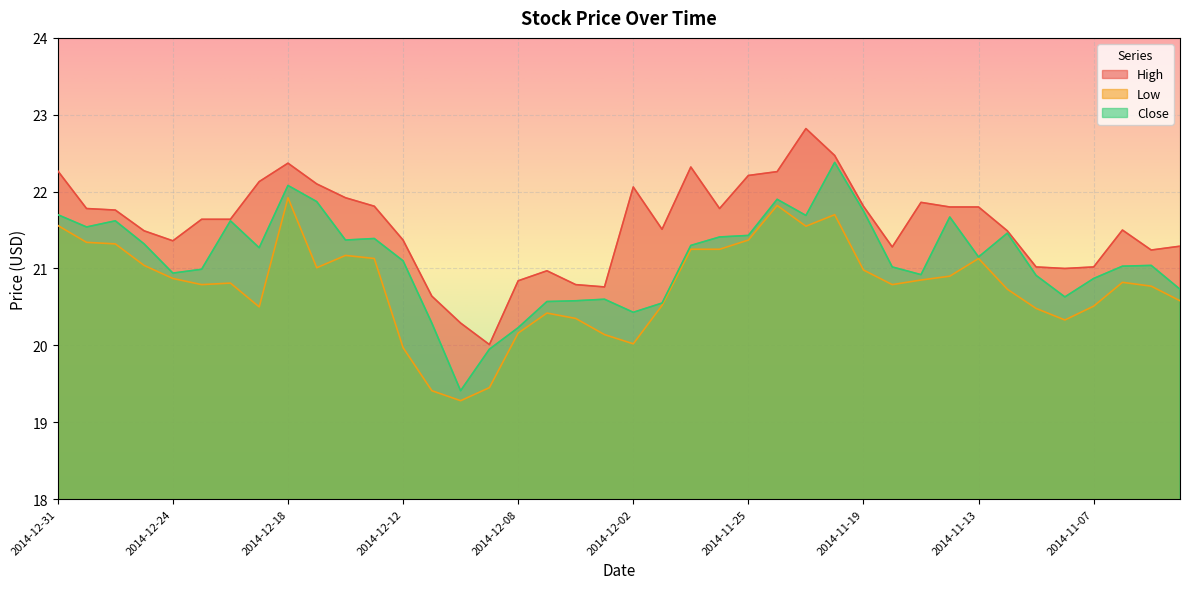

Reading left to right, extract all data points from this chart.

High: 22.3	21.8	21.8	21.5	21.4	21.6	21.6	22.1	22.4	22.1	21.9	21.8	21.4	20.6	20.3	20.0	20.8	21.0	20.8	20.8	22.1	21.5	22.3	21.8	22.2	22.3	22.8	22.5	21.8	21.3	21.9	21.8	21.8	21.5	21.0	21.0	21.0	21.5	21.2	21.3
Low: 21.6	21.3	21.3	21.0	20.9	20.8	20.8	20.5	21.9	21.0	21.2	21.1	20.0	19.4	19.3	19.4	20.2	20.4	20.4	20.1	20.0	20.5	21.2	21.2	21.4	21.8	21.6	21.7	21.0	20.8	20.9	20.9	21.1	20.7	20.5	20.3	20.5	20.8	20.8	20.6
Close: 21.7	21.5	21.6	21.3	20.9	21.0	21.6	21.3	22.1	21.9	21.4	21.4	21.1	20.3	19.4	19.9	20.2	20.6	20.6	20.6	20.4	20.6	21.3	21.4	21.4	21.9	21.7	22.4	21.8	21.0	20.9	21.7	21.1	21.5	20.9	20.6	20.9	21.0	21.0	20.7